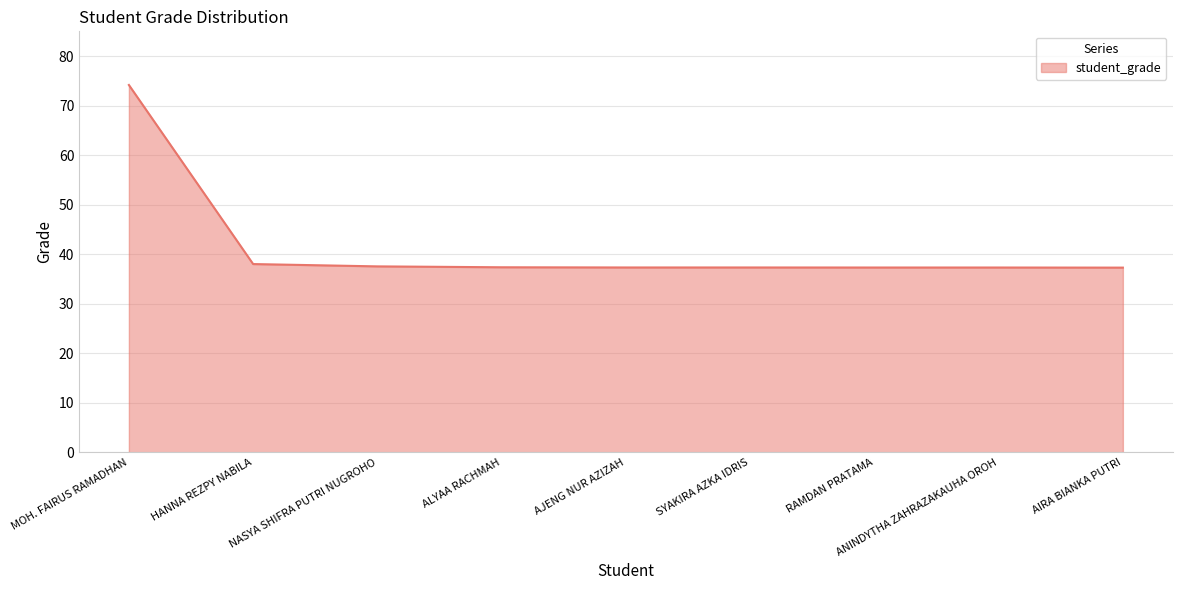

What is the minimum value shown in the chart?

37.3